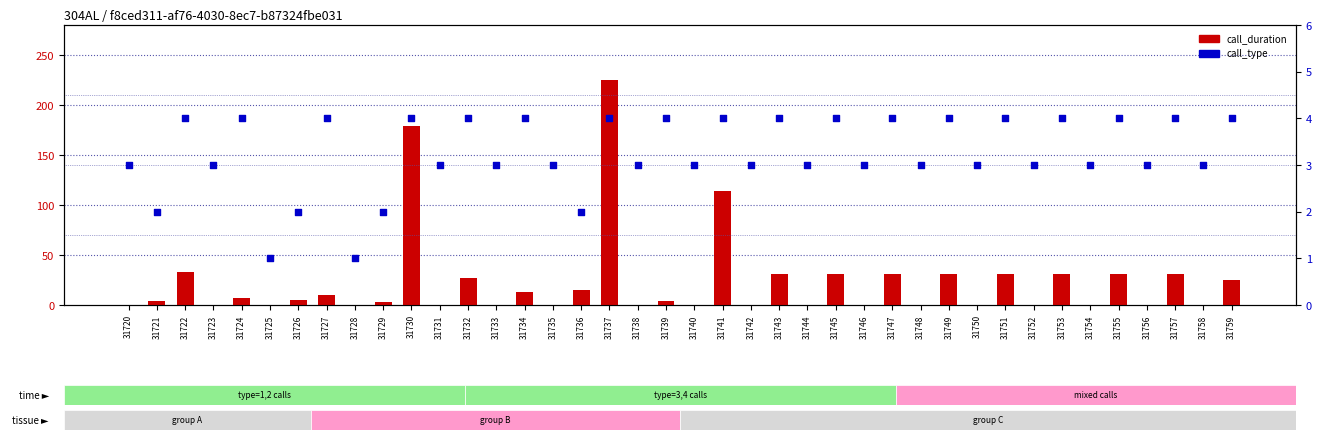

Which series has the largest Y range (max minus min)?

call_duration